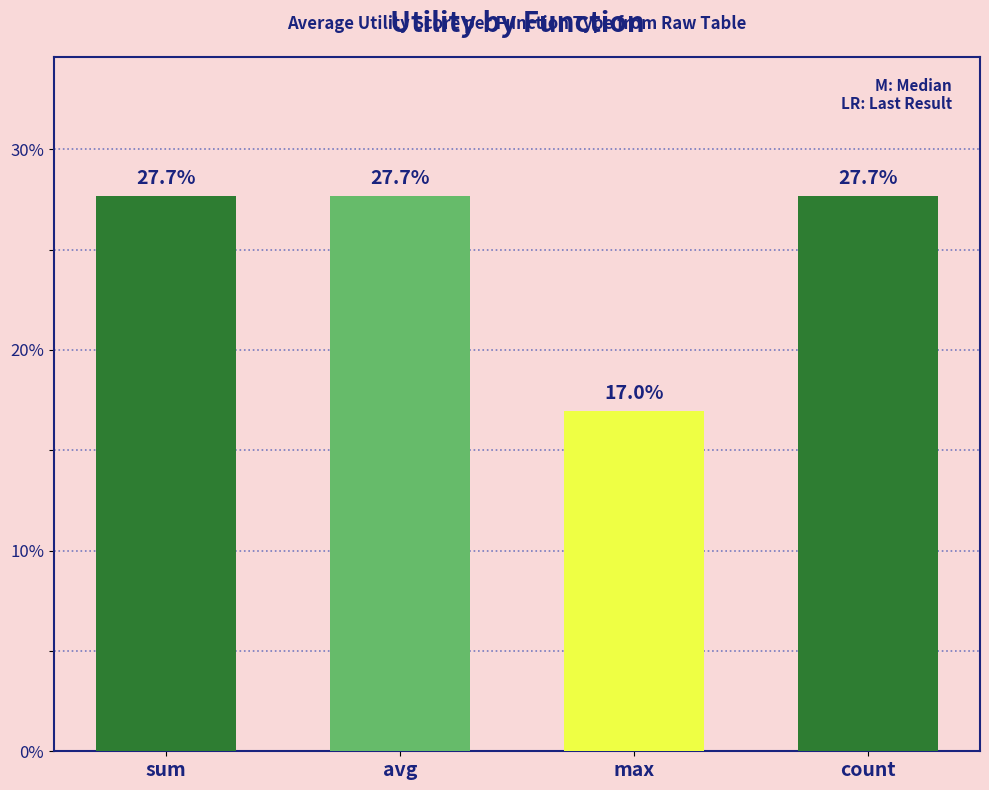

What is the difference between the second highest and minimum values?

10.7